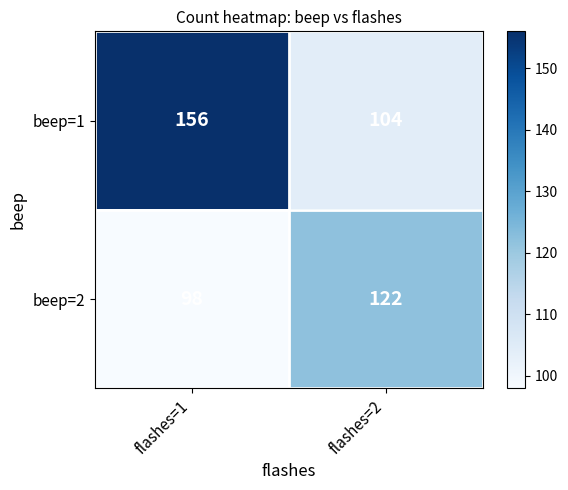

Which series changed the most between flashes=1 and flashes=2?

beep=1